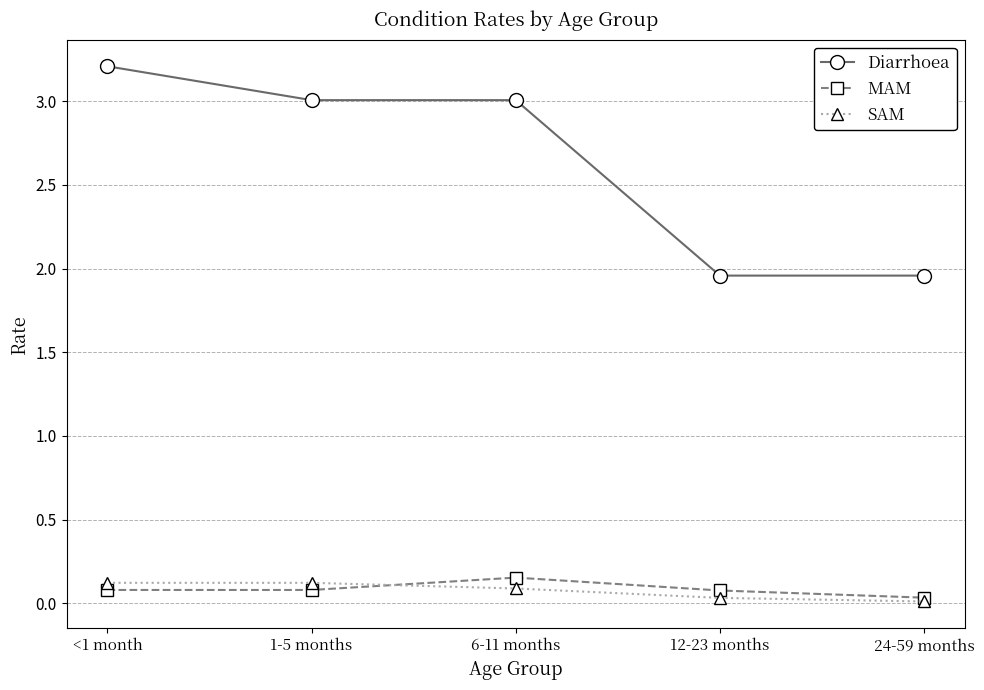

Which series has the largest total across all categories?

Diarrhoea